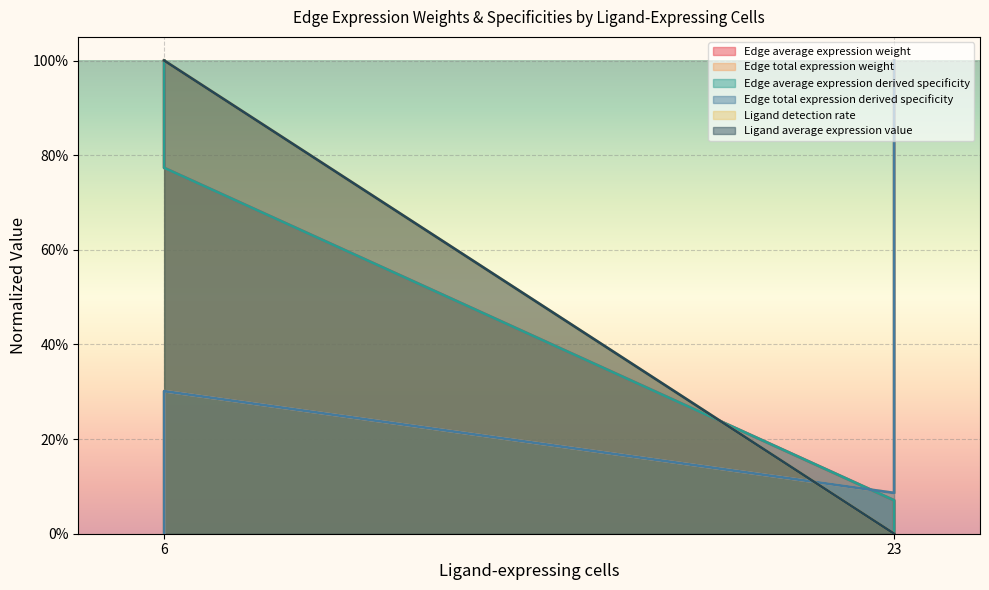

Reading left to right, what are all the values shown in this chart?

Edge average expression weight: 6=1.0	6=0.8	23=0.1	23=0.0
Edge total expression weight: 6=0.0	6=0.3	23=0.1	23=1.0
Edge average expression derived specificity: 6=1.0	6=0.8	23=0.1	23=0.0
Edge total expression derived specificity: 6=0.0	6=0.3	23=0.1	23=1.0
Ligand detection rate: 6=1.0	6=1.0	23=0.0	23=0.0
Ligand average expression value: 6=1.0	6=1.0	23=0.0	23=0.0